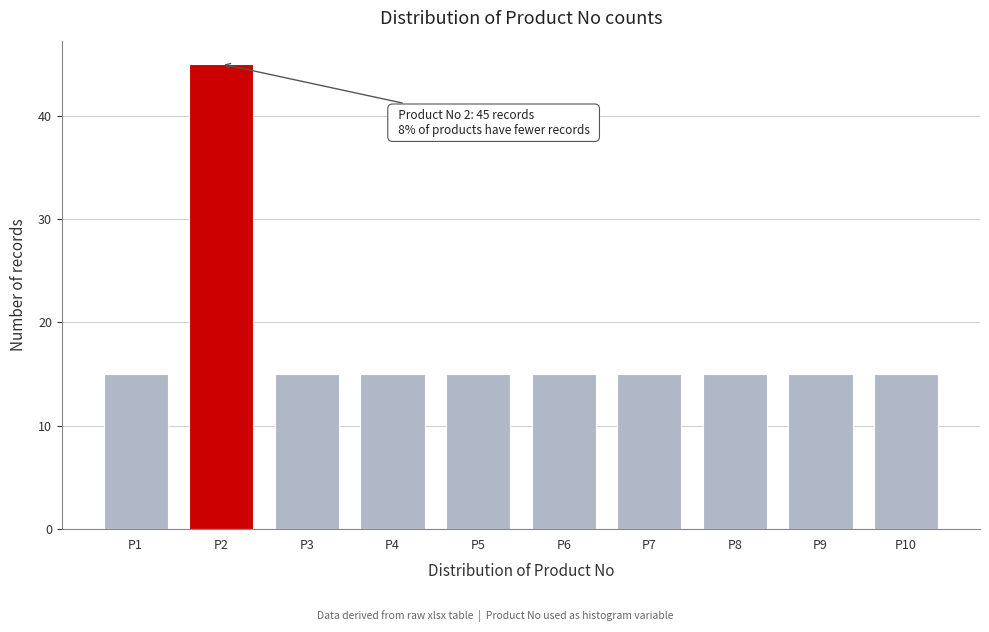

Reading left to right, extract all data points from this chart.

15	45	15	15	15	15	15	15	15	15